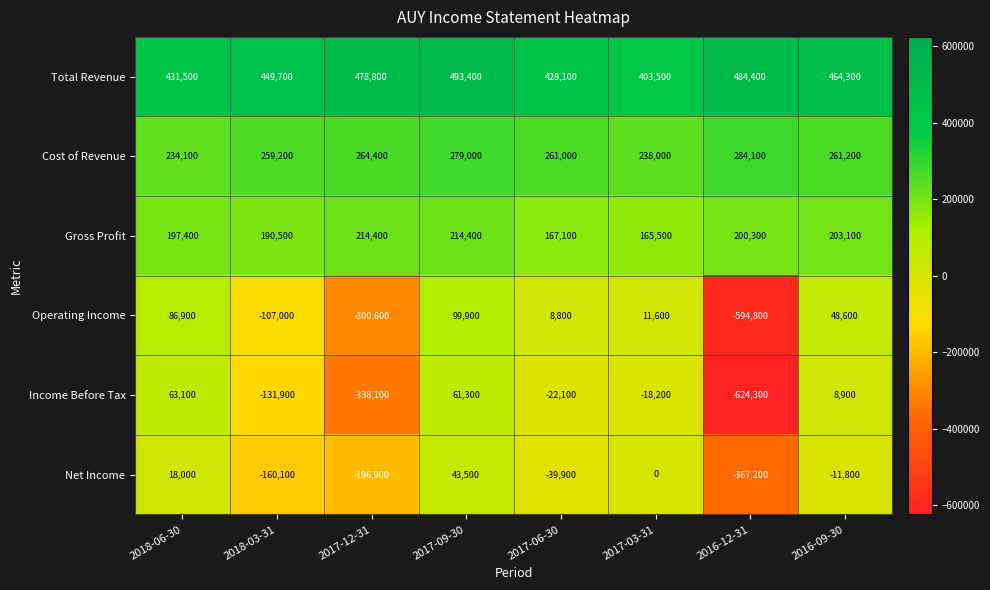

Is it true that Income Before Tax equals -131900 at 2018-03-31?

True